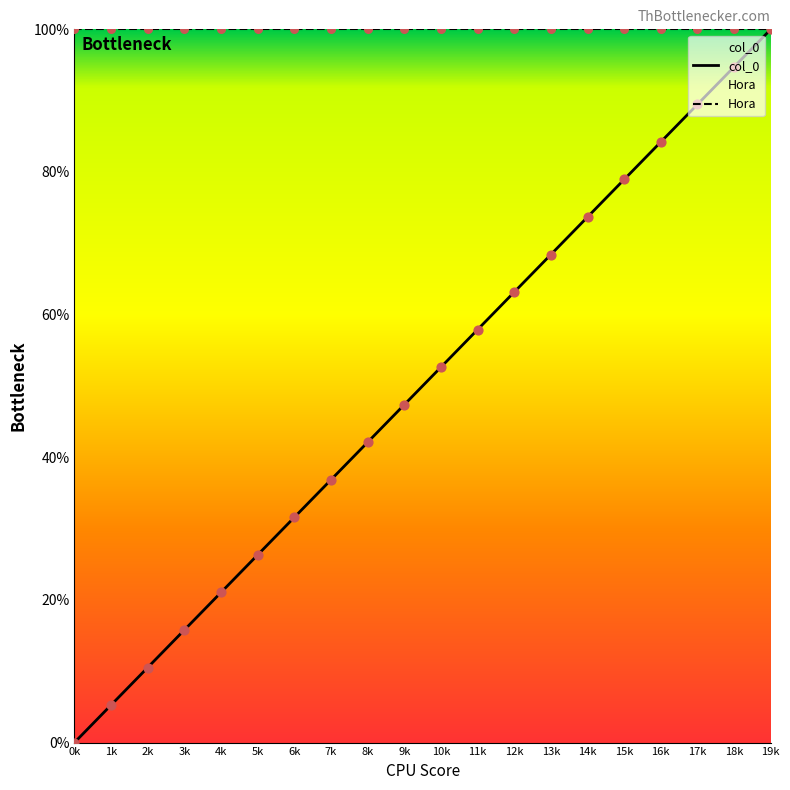

Which series has the largest Y range (max minus min)?

col_0